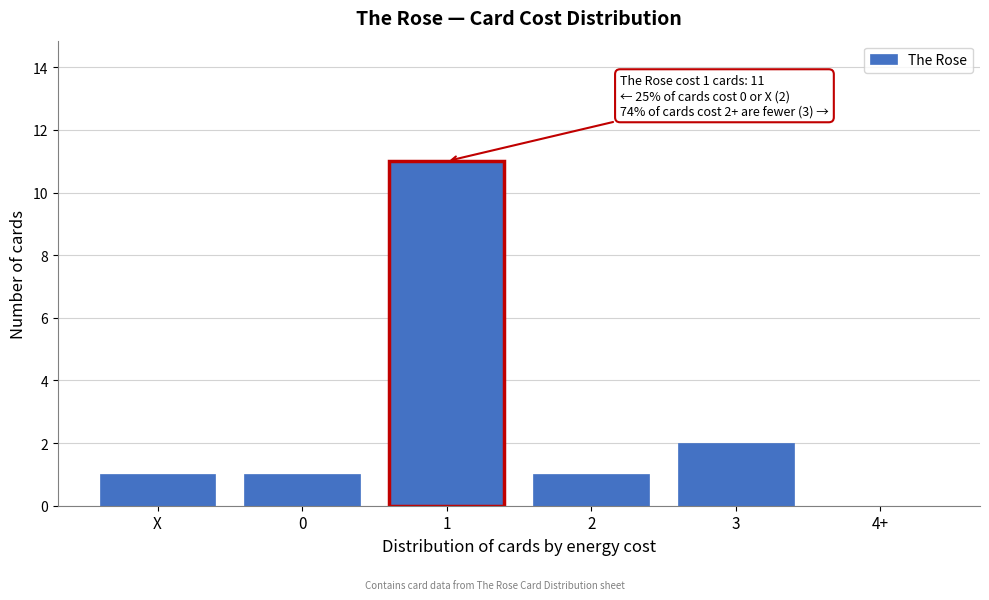

Reading left to right, transcribe all the data shown in this chart.

X=1	0=1	1=11	2=1	3=2	4+=0